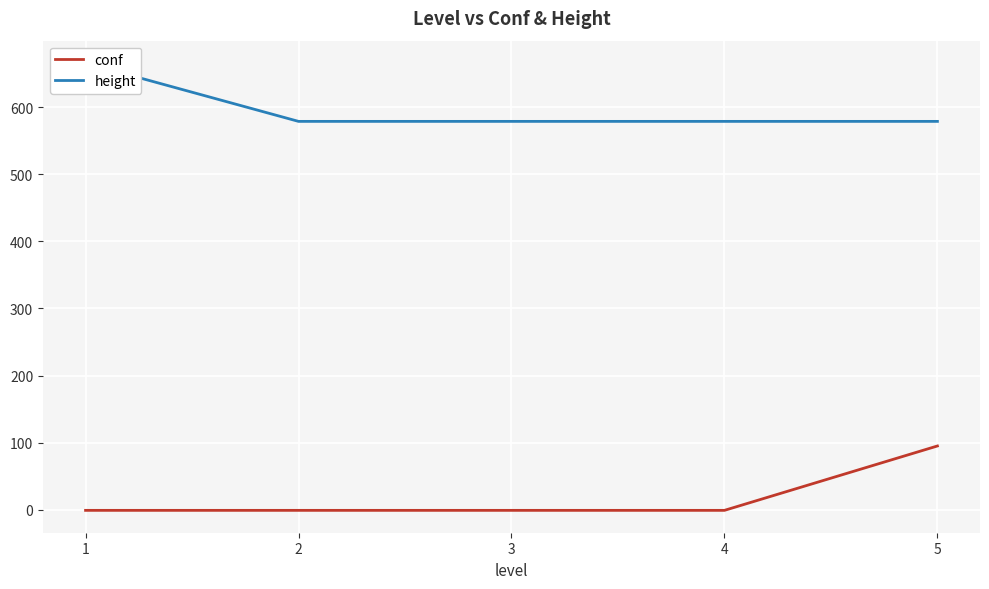

Is the value of height at 2 greater than the value of conf at 5?

Yes